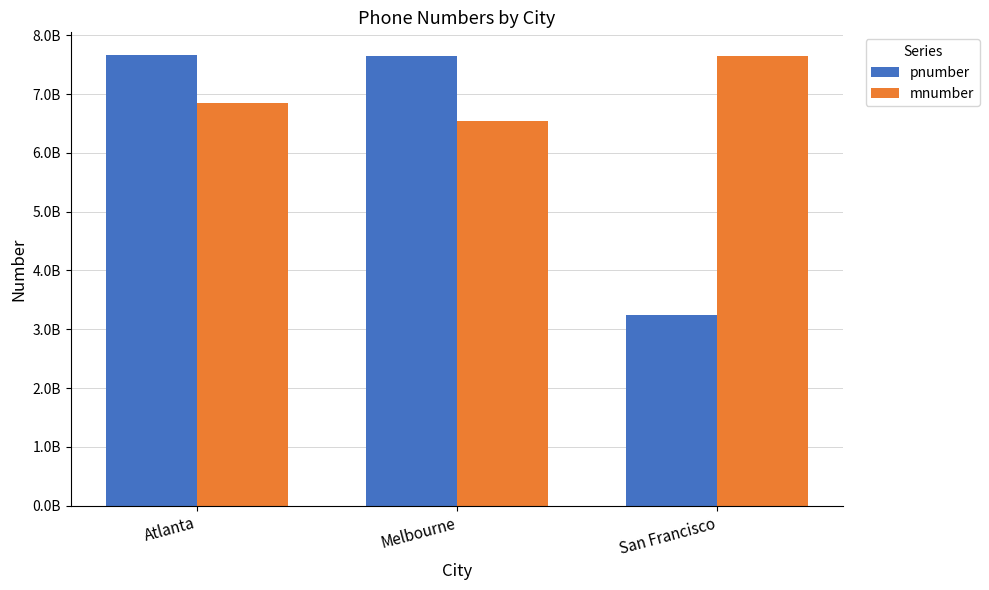

What is the spread (max minus min) of values at San Francisco?

4408672221.0